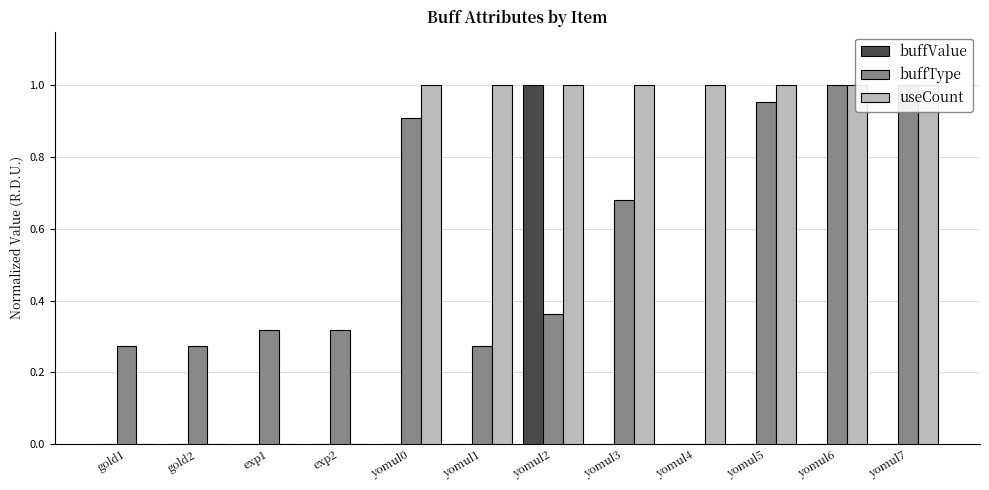

At how many categories does at least one series exceed 0?

12